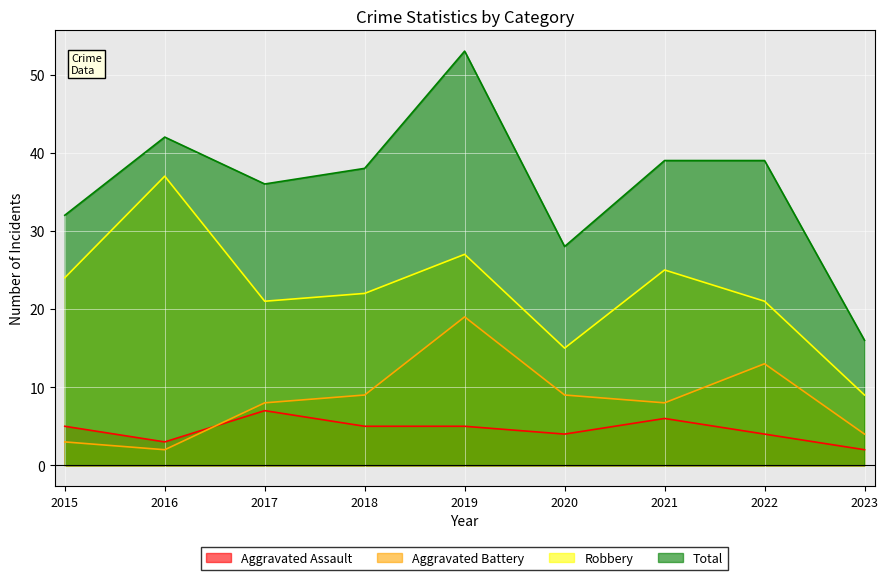

What is the average value of the Aggravated Assault series?

5